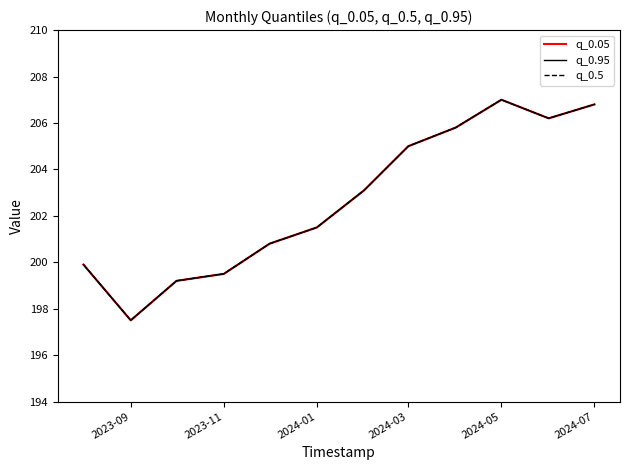

In q_0.95, how many points are lower than both neighbors (excluding endpoints)?

2